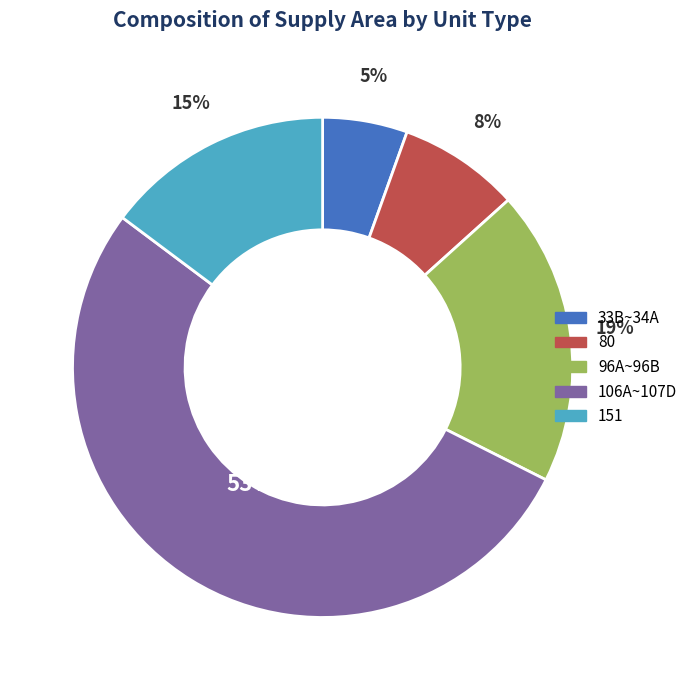

Is there a majority slice in this chart?

Yes